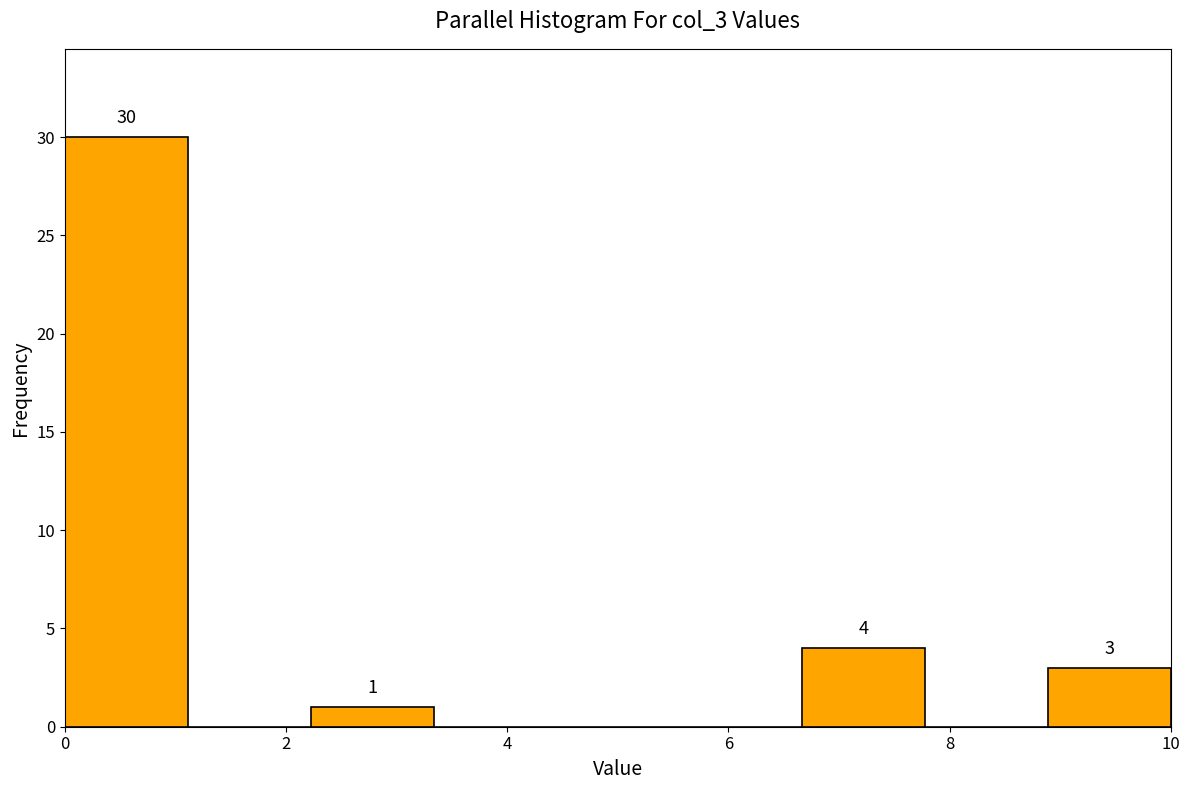

Which range on the x-axis has the tallest bar?

0.0 to 1.2